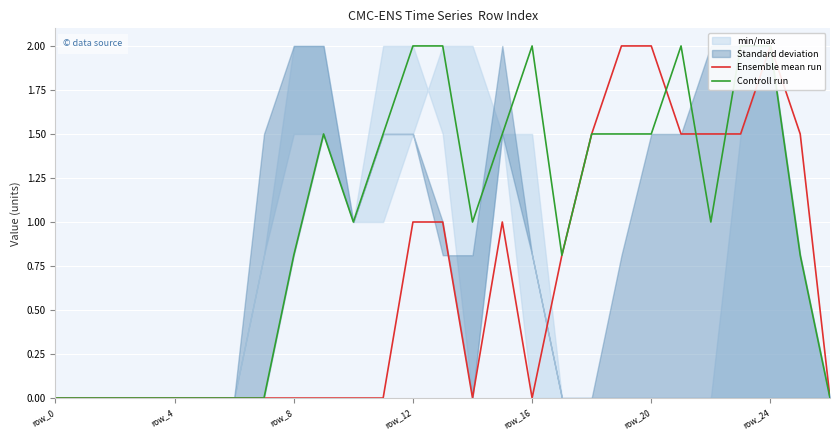

Rank the series by their maximum value, from lowest to highest.

Ensemble mean run, Controll run